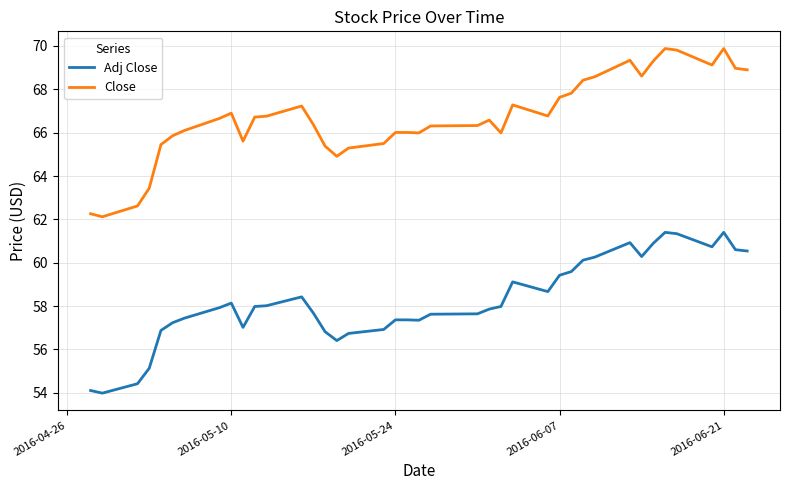

True or false: Adj Close and Close intersect in this chart.

False